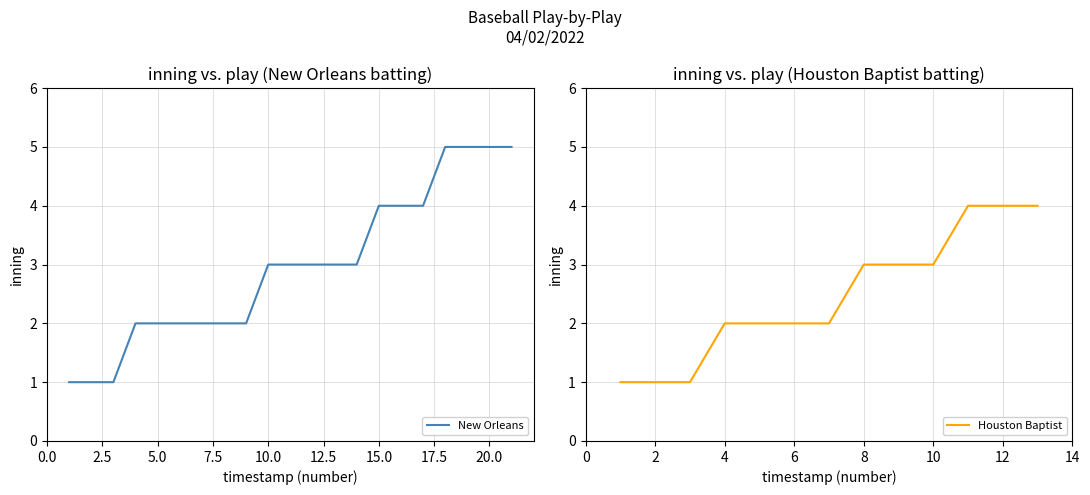

True or false: Houston Baptist has a value of 3 at 10.

True